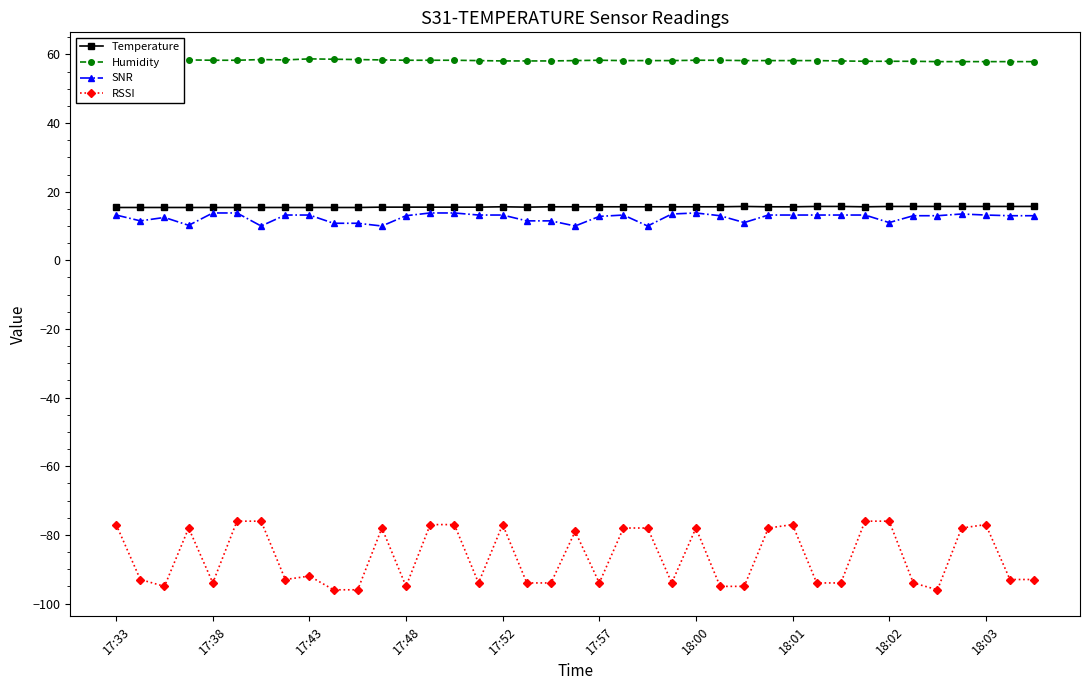

What is the sum of all SNR values?

486.0